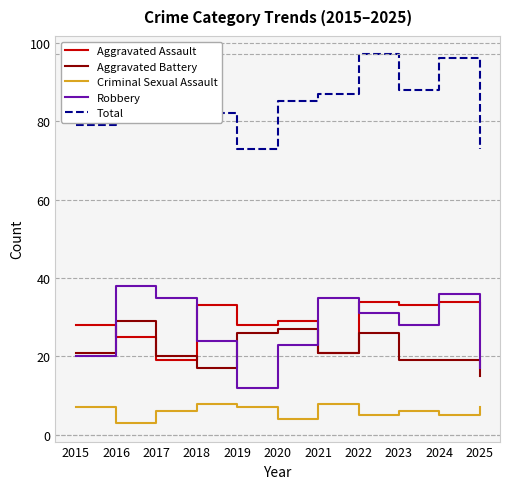

Reading left to right, what are all the values shown in this chart?

Aggravated Assault: 28	25	19	33	28	29	21	34	33	34	32
Aggravated Battery: 21	29	20	17	26	27	21	26	19	19	15
Criminal Sexual Assault: 7	3	6	8	7	4	8	5	6	5	7
Robbery: 20	38	35	24	12	23	35	31	28	36	17
Total: 79	97	80	82	73	85	87	97	88	96	73